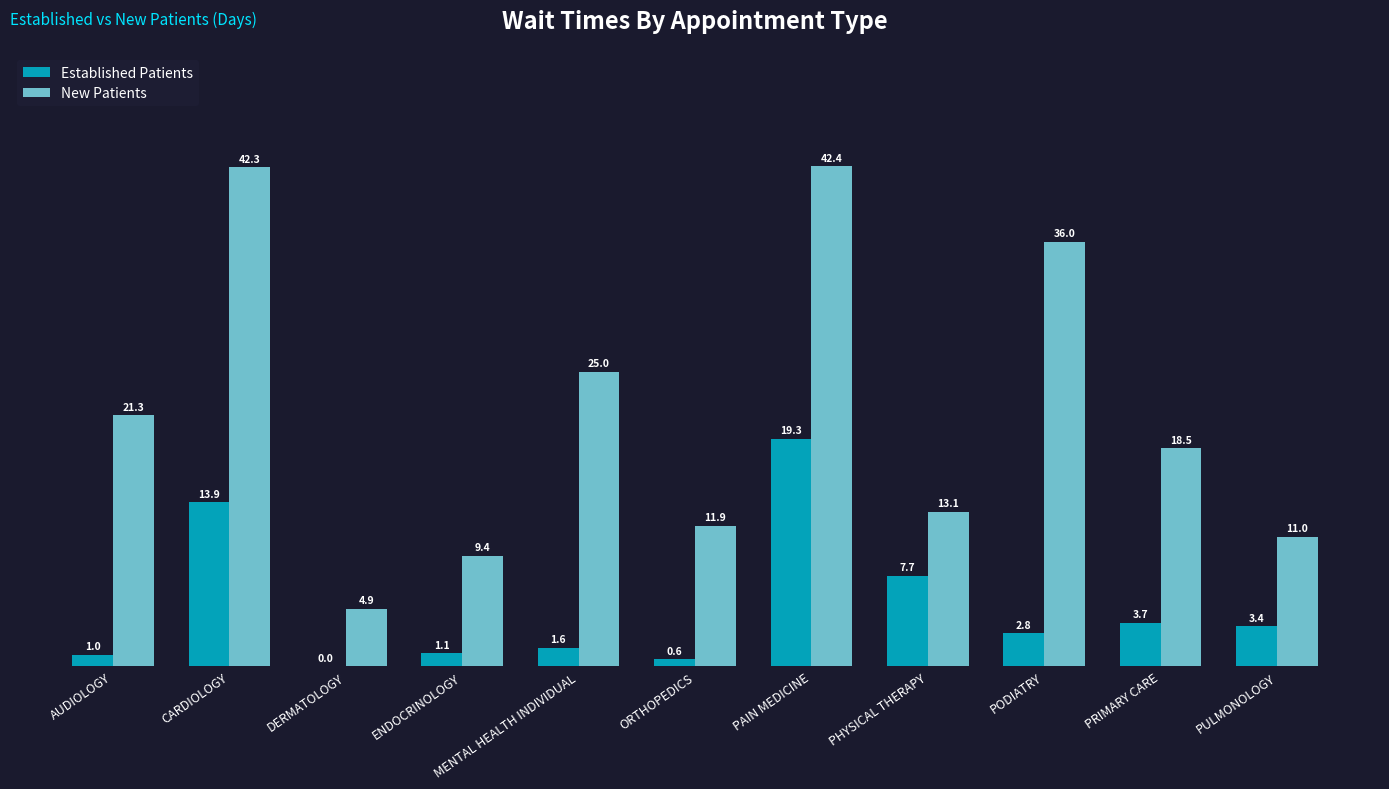

What is the sum of the New Patients values at PRIMARY CARE and PHYSICAL THERAPY?

31.6